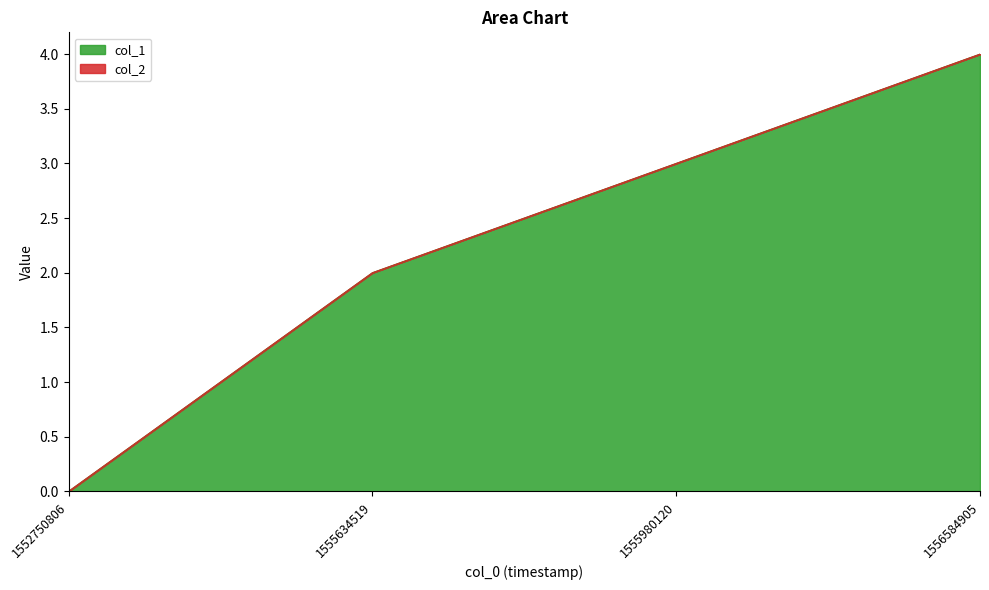

Rank the categories by value from lowest to highest.

1552750806, 1555634519, 1555980120, 1556584905